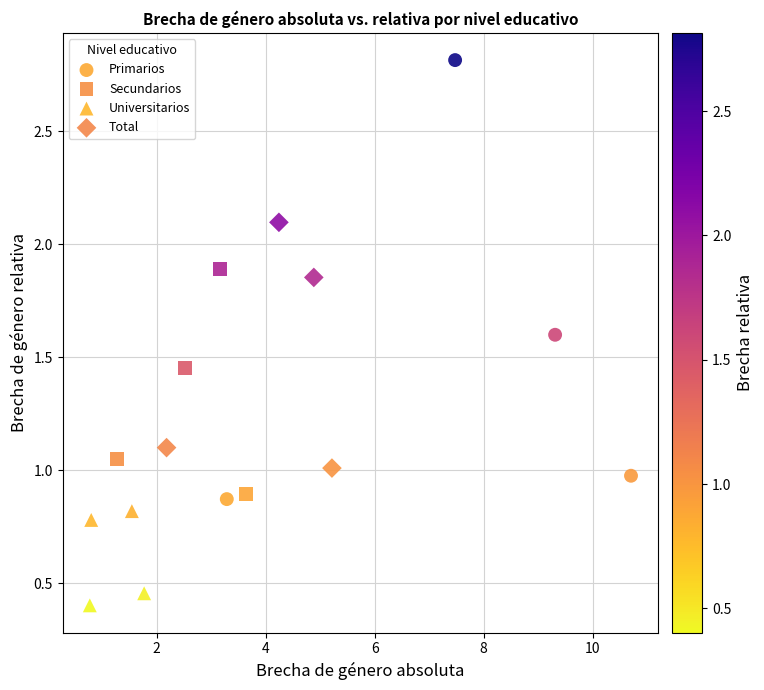

What are all the series names shown in the legend?

Primarios, Secundarios, Universitarios, Total